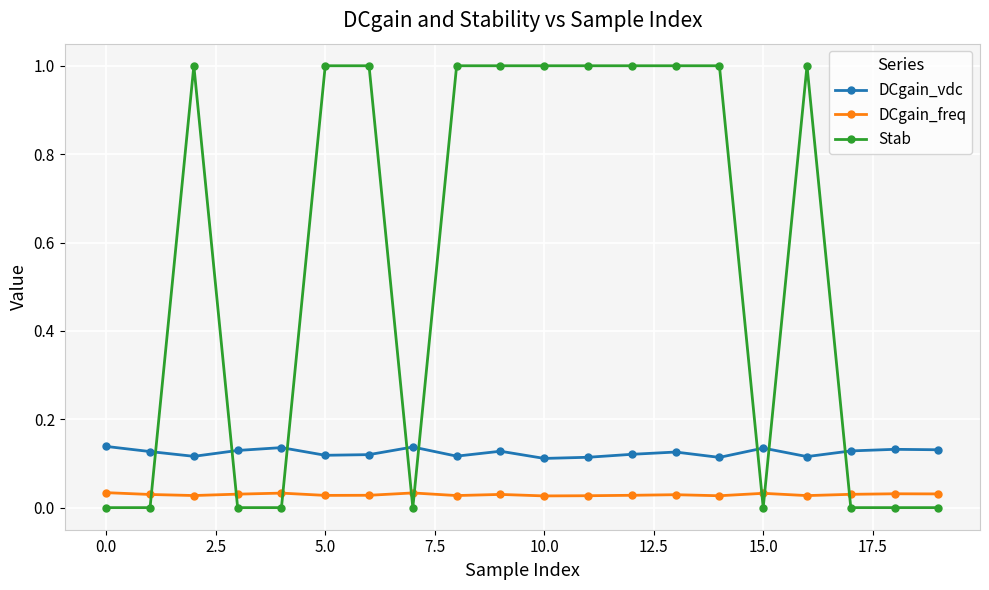

Which series has the largest total across all categories?

Stab